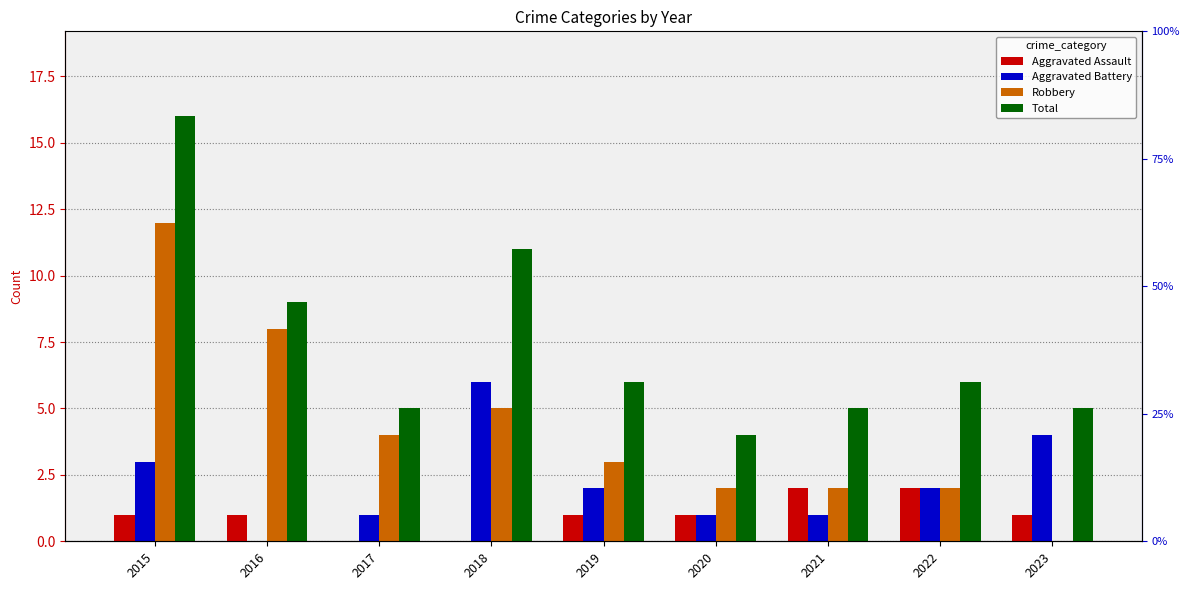

What are all the series names shown in the legend?

Aggravated Assault, Aggravated Battery, Robbery, Total